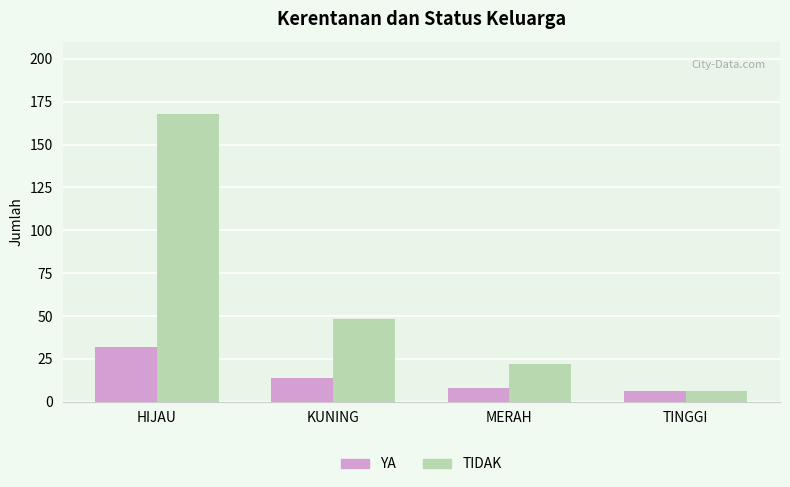

Which series has the widest spread of values?

TIDAK